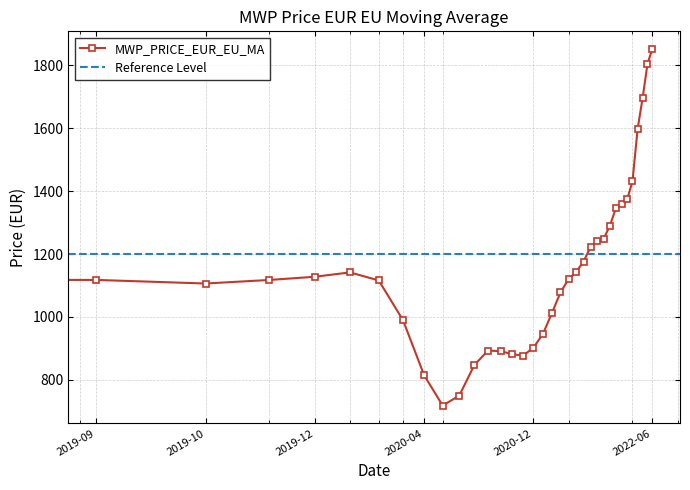

Reading left to right, what are all the values shown in this chart?

2019-08=1102.1	2019-09=1117.8	2019-10=1106.4	2019-11=1117.7	2019-12=1127.8	2020-01=1141.7	2020-02=1116.2	2020-03=989.8	2020-04=815.0	2020-05=718.3	2020-06=749.7	2020-07=846.8	2020-08=893.2	2020-09=891.1	2020-10=881.6	2020-11=877.3	2020-12=901.8	2021-01=945.9	2021-02=1012.4	2021-03=1077.9	2021-04=1120.2	2021-05=1143.5	2021-06=1176.3	2021-07=1222.6	2021-08=1241.1	2021-09=1248.7	2021-10=1290.8	2021-11=1345.2	2021-12=1358.0	2022-01=1373.6	2022-02=1430.9	2022-03=1597.9	2022-04=1696.8	2022-05=1805.0	2022-06=1851.7